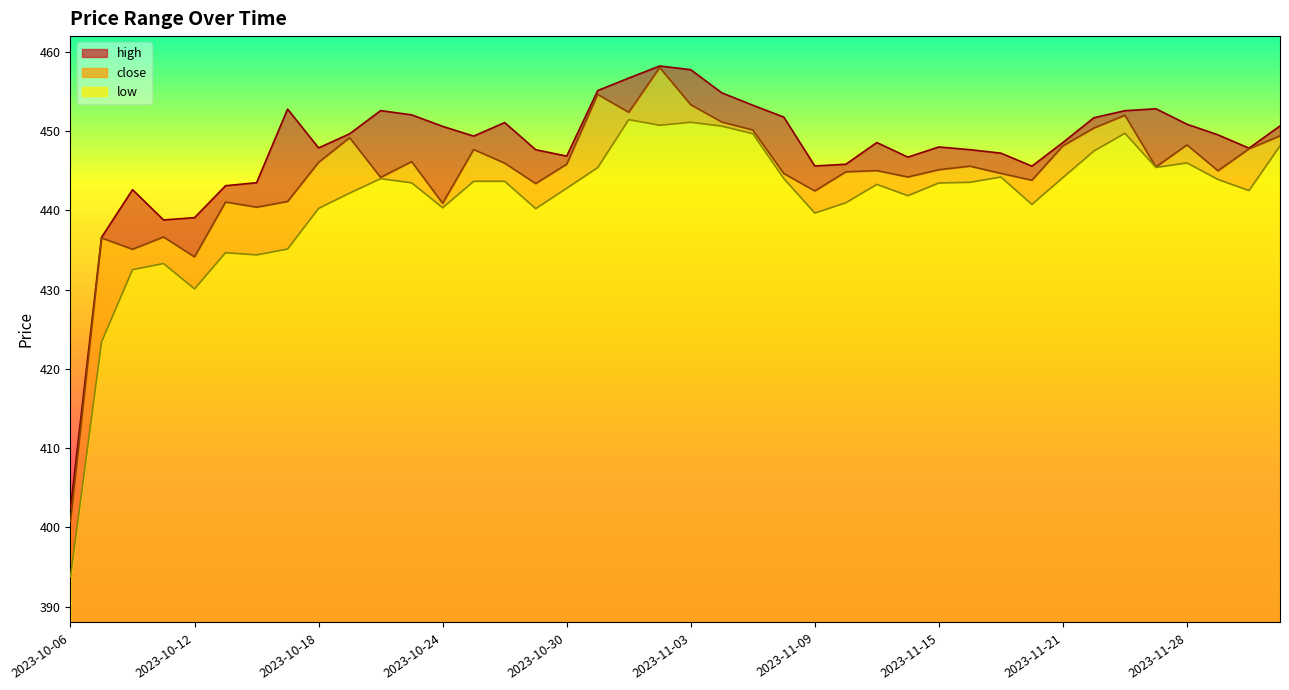

Reading right to left, extract all data points from this chart.

high: 2023-12-01=450.7	2023-11-30=447.9	2023-11-29=449.5	2023-11-28=450.9	2023-11-27=452.8	2023-11-24=452.6	2023-11-22=451.7	2023-11-21=448.6	2023-11-20=445.6	2023-11-17=447.2	2023-11-16=447.7	2023-11-15=448.0	2023-11-14=446.7	2023-11-13=448.6	2023-11-10=445.8	2023-11-09=445.6	2023-11-08=451.8	2023-11-07=453.3	2023-11-06=454.8	2023-11-03=457.8	2023-11-02=458.2	2023-11-01=456.7	2023-10-31=455.1	2023-10-30=446.9	2023-10-27=447.7	2023-10-26=451.1	2023-10-25=449.4	2023-10-24=450.6	2023-10-23=452.1	2023-10-20=452.6	2023-10-19=449.7	2023-10-18=447.9	2023-10-17=452.8	2023-10-16=443.5	2023-10-13=443.1	2023-10-12=439.1	2023-10-11=438.8	2023-10-10=442.6	2023-10-09=436.6	2023-10-06=402.4
close: 2023-12-01=449.4	2023-11-30=447.8	2023-11-29=445.0	2023-11-28=448.3	2023-11-27=445.5	2023-11-24=452.0	2023-11-22=450.4	2023-11-21=448.1	2023-11-20=443.8	2023-11-17=444.7	2023-11-16=445.6	2023-11-15=445.1	2023-11-14=444.2	2023-11-13=445.0	2023-11-10=444.9	2023-11-09=442.5	2023-11-08=444.7	2023-11-07=450.1	2023-11-06=451.2	2023-11-03=453.3	2023-11-02=458.0	2023-11-01=452.4	2023-10-31=454.6	2023-10-30=445.8	2023-10-27=443.4	2023-10-26=446.0	2023-10-25=447.7	2023-10-24=440.9	2023-10-23=446.2	2023-10-20=444.2	2023-10-19=449.2	2023-10-18=446.1	2023-10-17=441.1	2023-10-16=440.4	2023-10-13=441.1	2023-10-12=434.1	2023-10-11=436.6	2023-10-10=435.1	2023-10-09=436.5	2023-10-06=400.7
low: 2023-12-01=448.1	2023-11-30=442.5	2023-11-29=443.9	2023-11-28=446.0	2023-11-27=445.4	2023-11-24=449.7	2023-11-22=447.5	2023-11-21=444.1	2023-11-20=440.8	2023-11-17=444.2	2023-11-16=443.6	2023-11-15=443.5	2023-11-14=441.9	2023-11-13=443.3	2023-11-10=441.0	2023-11-09=439.7	2023-11-08=444.0	2023-11-07=449.7	2023-11-06=450.6	2023-11-03=451.1	2023-11-02=450.8	2023-11-01=451.5	2023-10-31=445.4	2023-10-30=442.8	2023-10-27=440.2	2023-10-26=443.7	2023-10-25=443.7	2023-10-24=440.3	2023-10-23=443.5	2023-10-20=444.0	2023-10-19=442.2	2023-10-18=440.3	2023-10-17=435.1	2023-10-16=434.4	2023-10-13=434.7	2023-10-12=430.1	2023-10-11=433.3	2023-10-10=432.5	2023-10-09=423.4	2023-10-06=393.8